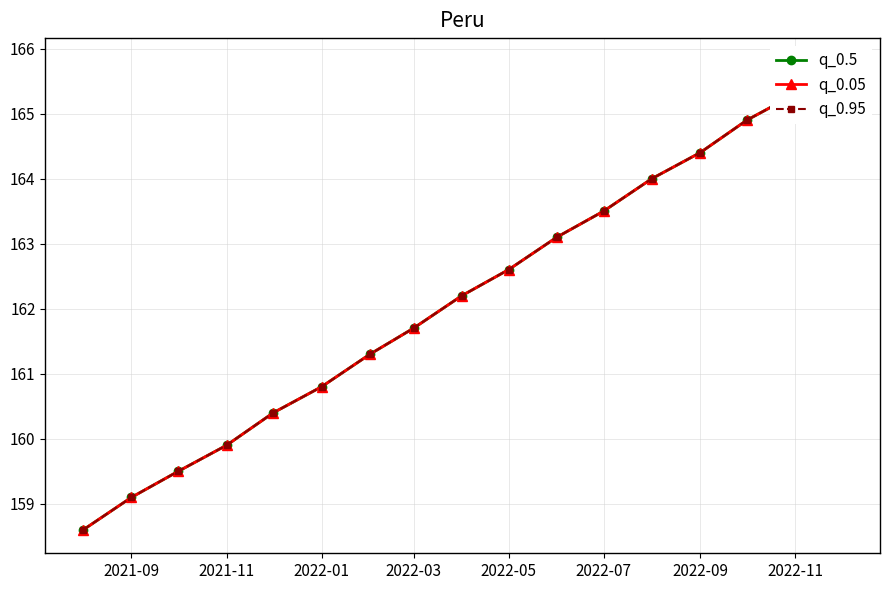

What are all the series names shown in the legend?

q_0.5, q_0.05, q_0.95